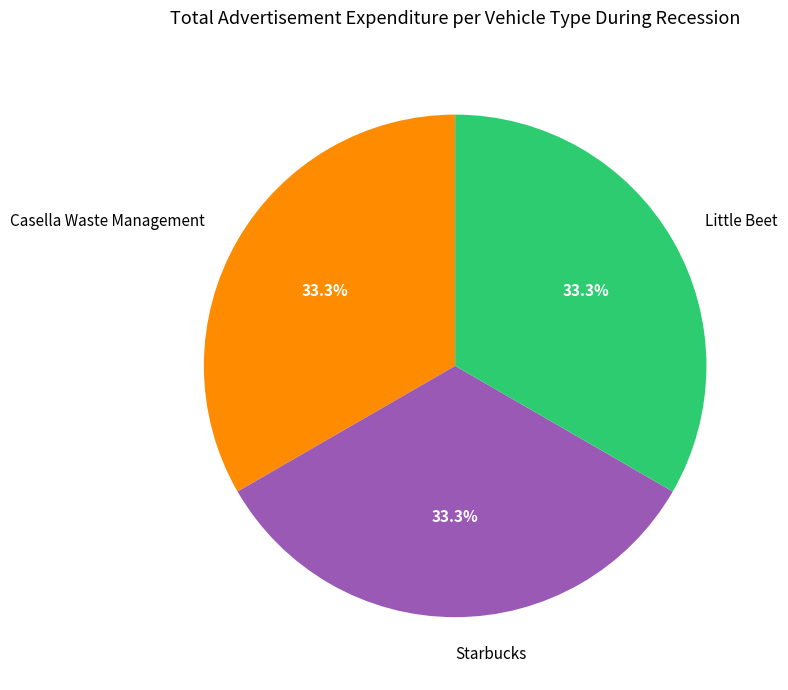

Does Casella Waste Management represent more than half of the total?

No